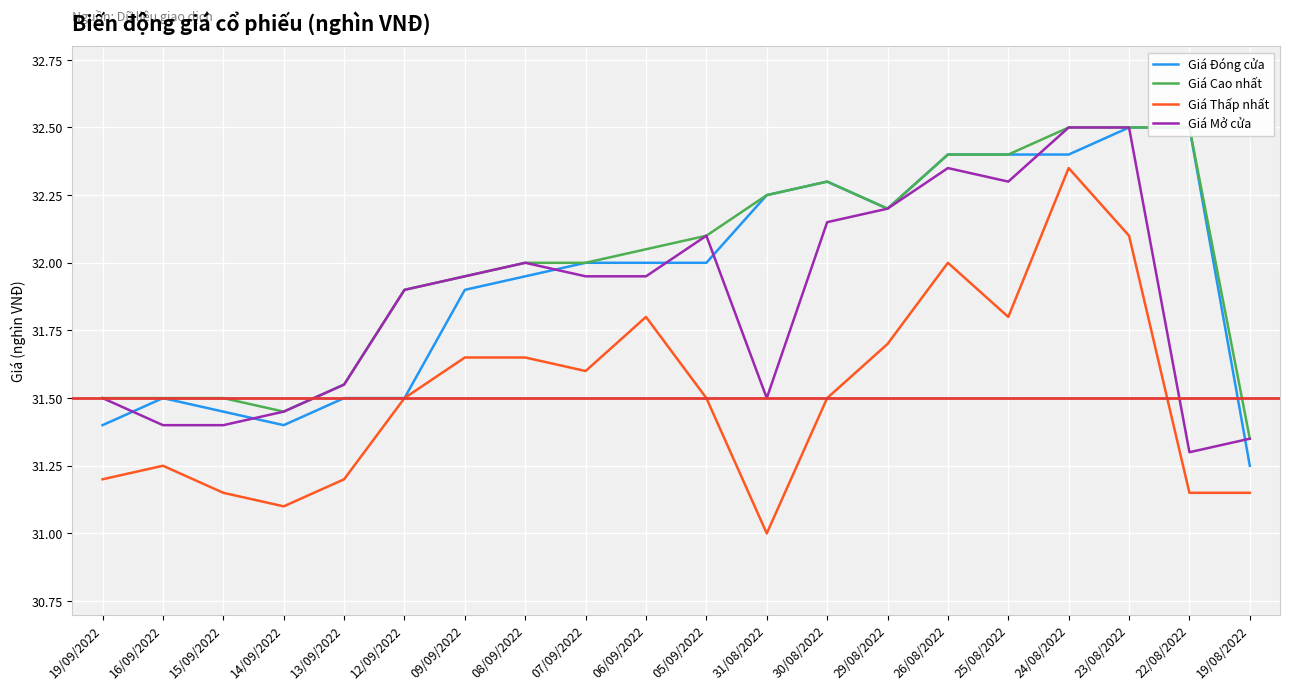

True or false: Giá Mở cửa has a value of 31.4 at 15/09/2022.

True